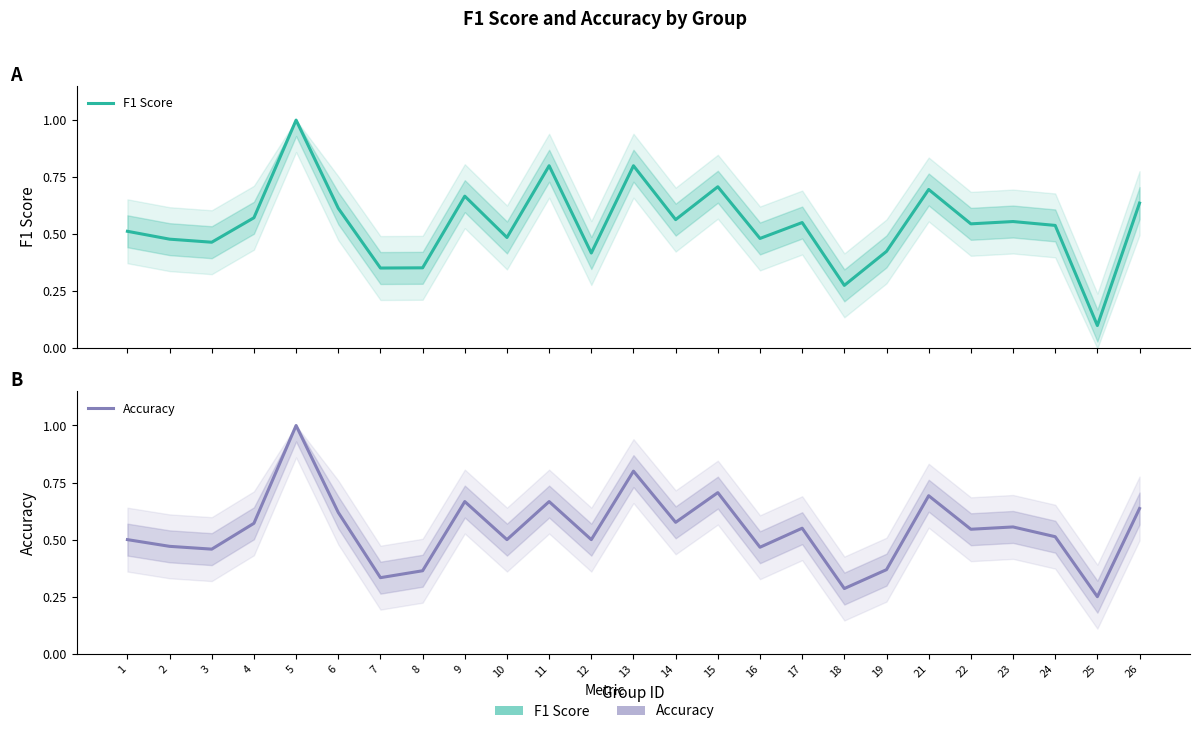

Does the chart display data point markers on the line(s)?

No